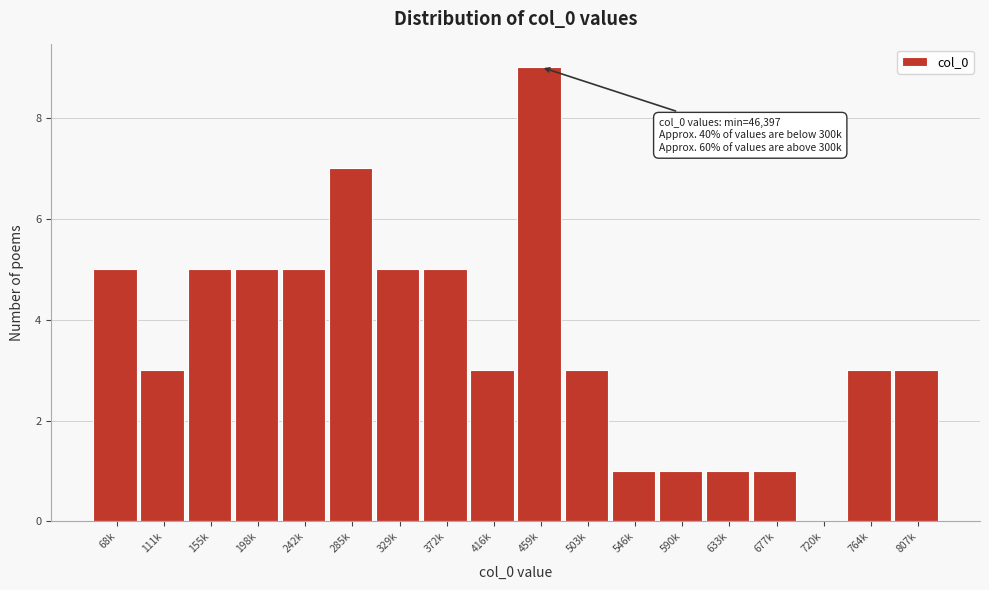

Reading left to right, extract all data points from this chart.

68k=5	111k=3	155k=5	198k=5	242k=5	285k=7	329k=5	372k=5	416k=3	459k=9	503k=3	546k=1	590k=1	633k=1	677k=1	720k=0	764k=3	807k=3